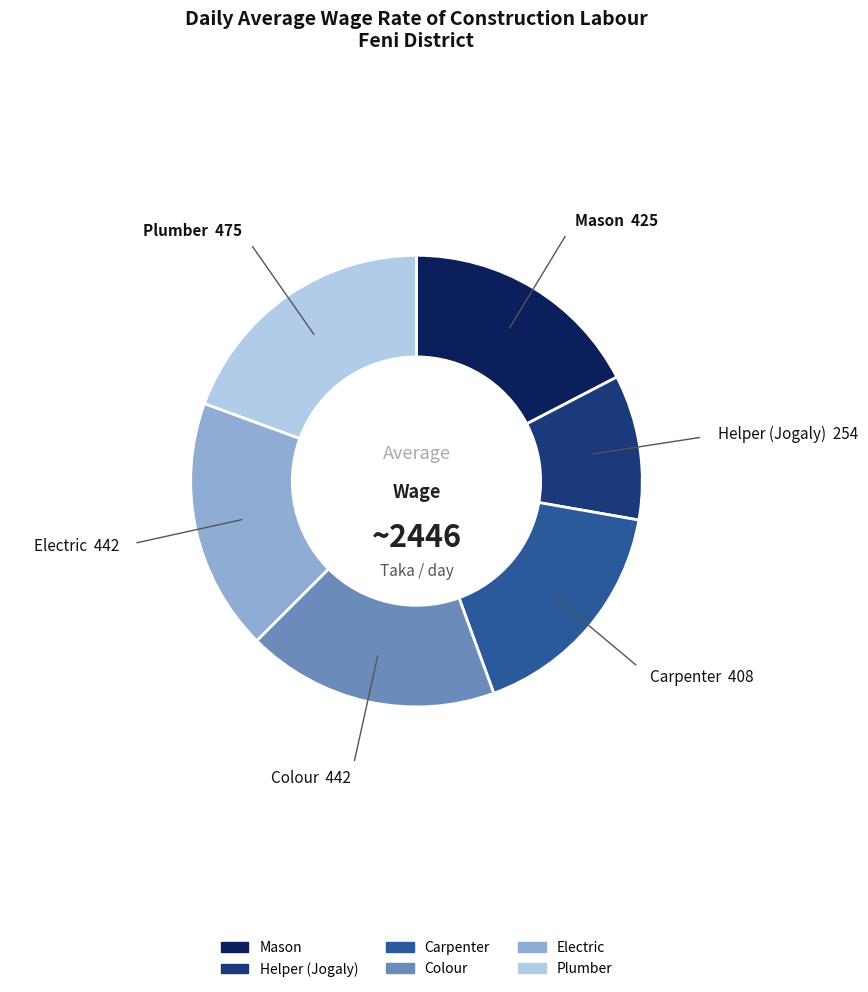

Approximately how many times larger is the value at Carpenter compared to Plumber?

0.9